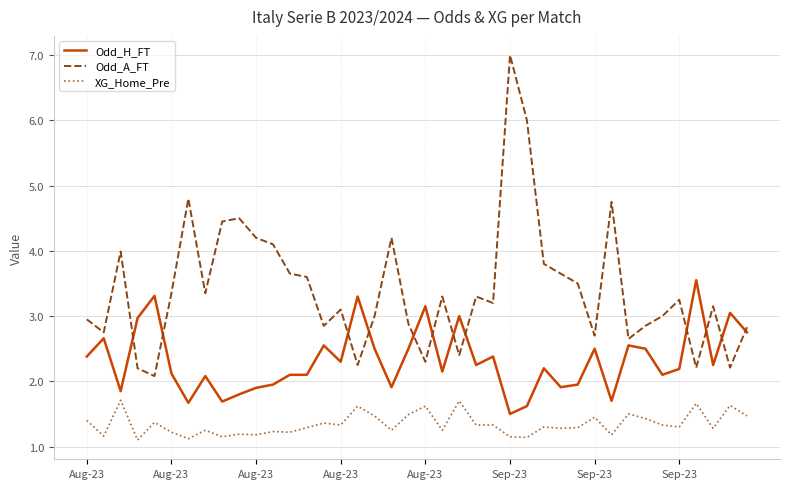

True or false: Odd_A_FT and XG_Home_Pre intersect in this chart.

False